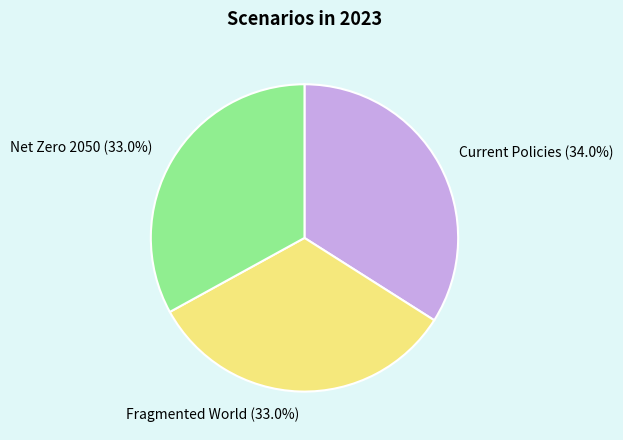

How much of the chart is everything except Current Policies?

66.0%